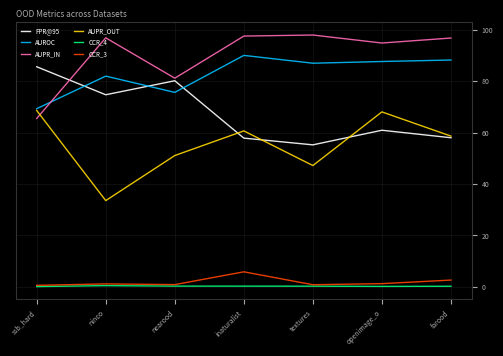

True or false: CCR_4 and AUPR_IN cross at least once.

False